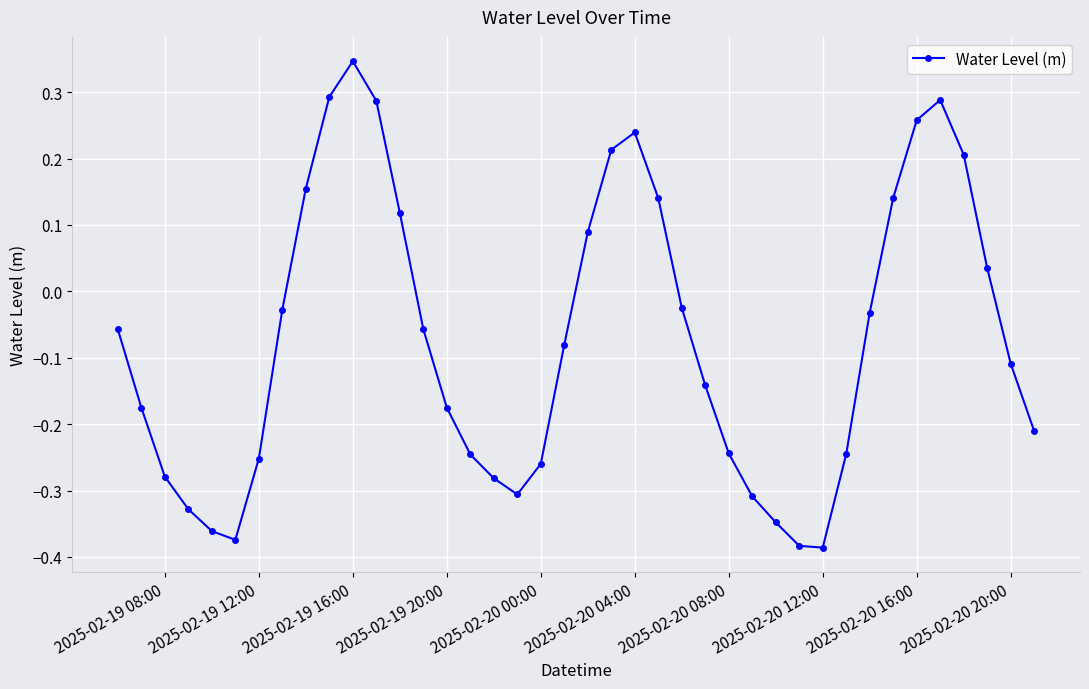

How many data points does each series have?

40